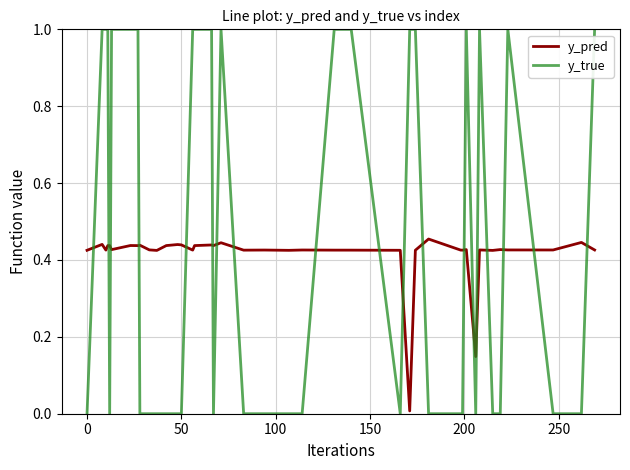

What is the difference between the maximum and minimum values in the y_true series?

1.0